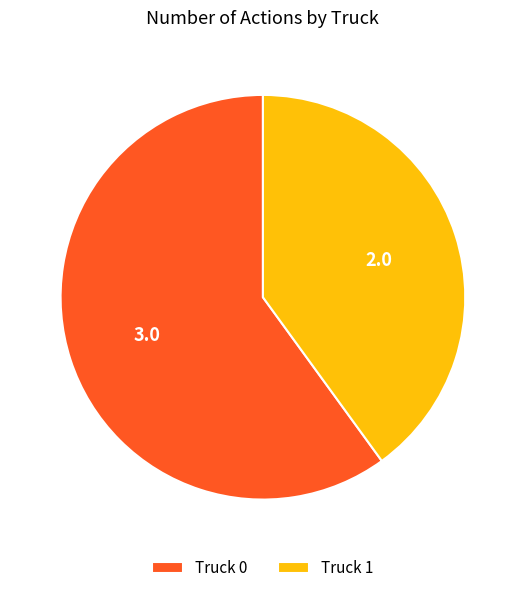

Which has a higher value, Truck 0 or Truck 1?

Truck 0